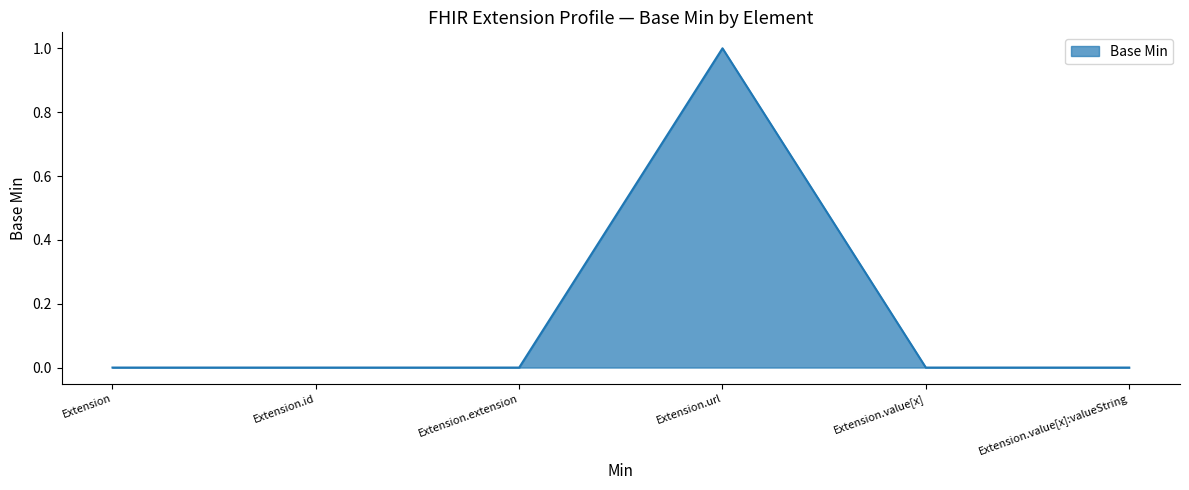

What is the greatest value displayed?

1